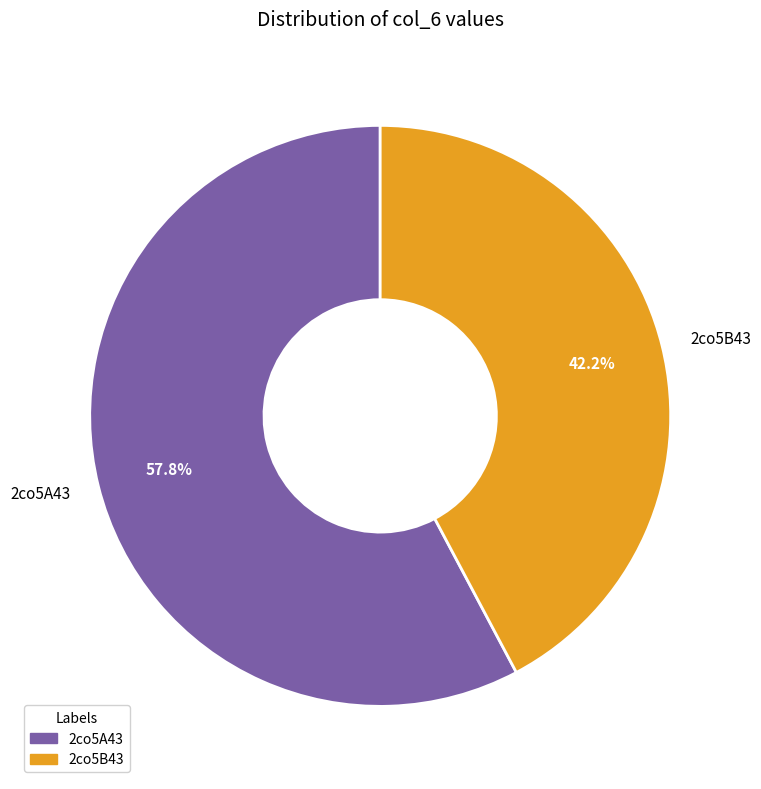

Which category has the smallest portion of the pie?

2co5B43